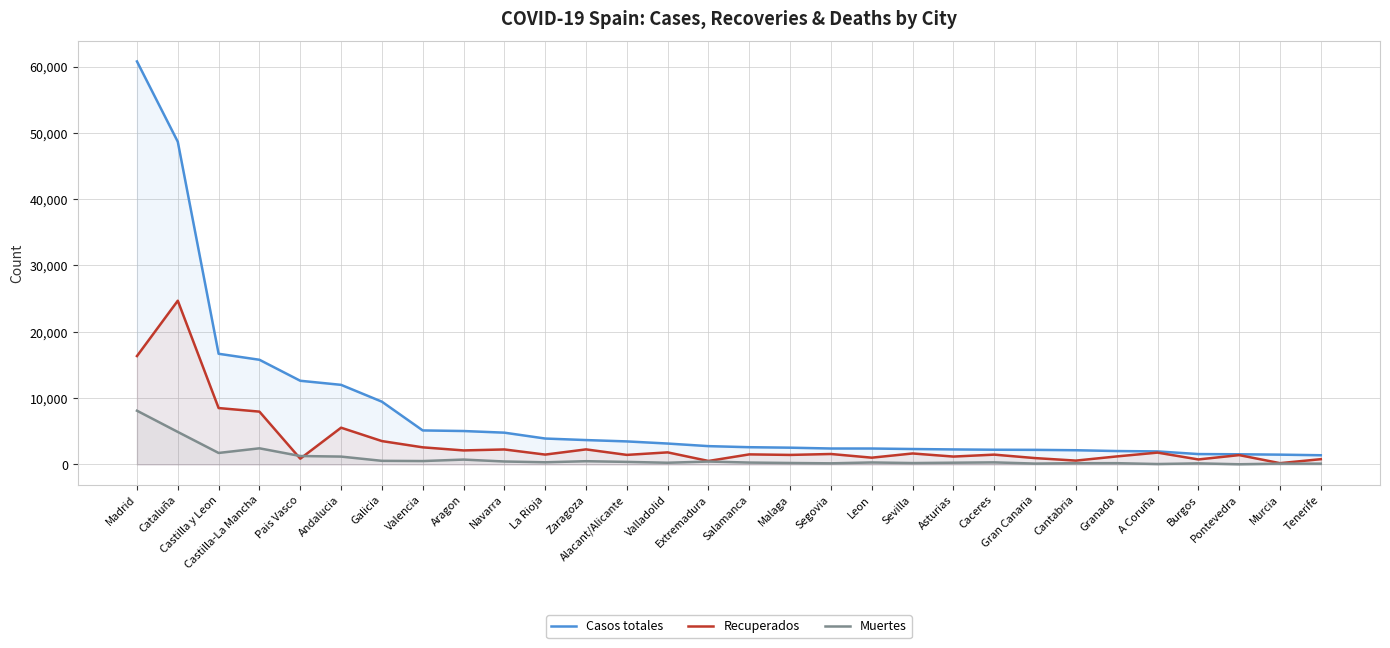

Does the chart display data point markers on the line(s)?

No